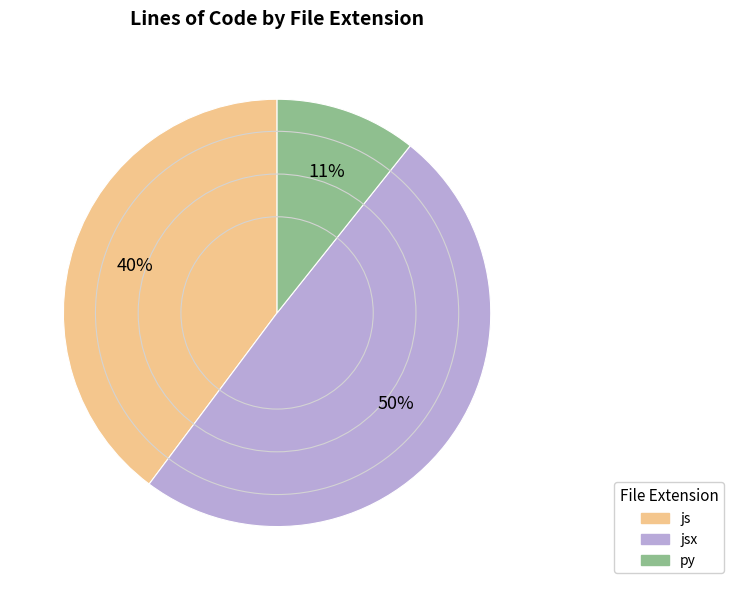

To the nearest percent, what is the average slice percentage?

33%